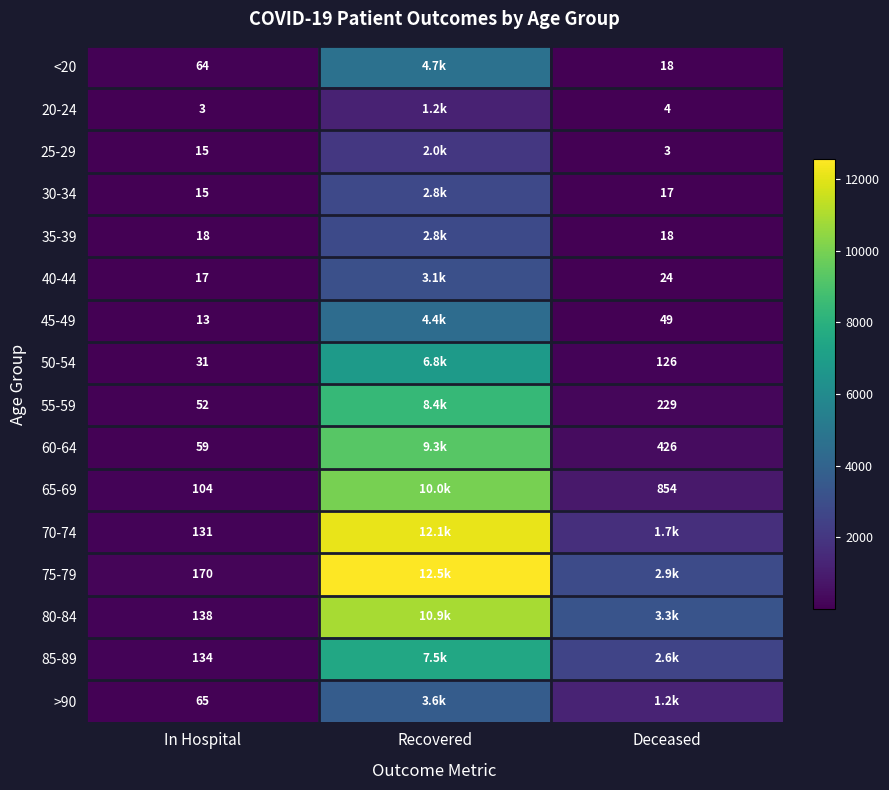

Is the value of 20-24 at Deceased greater than the value of 70-74 at In Hospital?

No